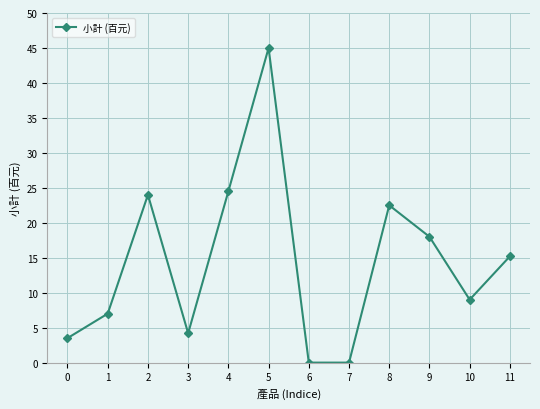

At which label is the value closest to 22?

8